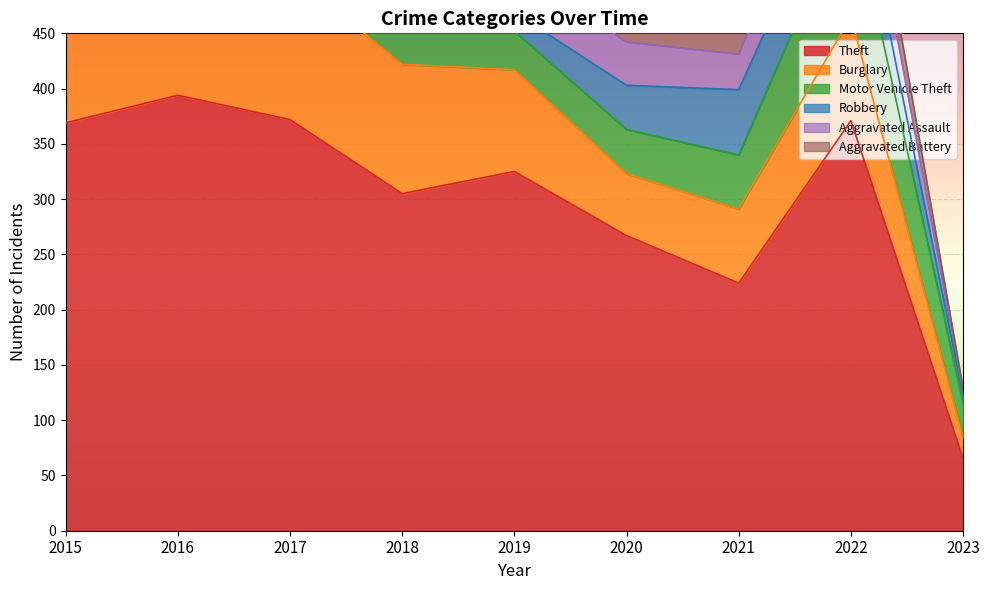

What is the value of the Robbery point at the 6th from the left?

40